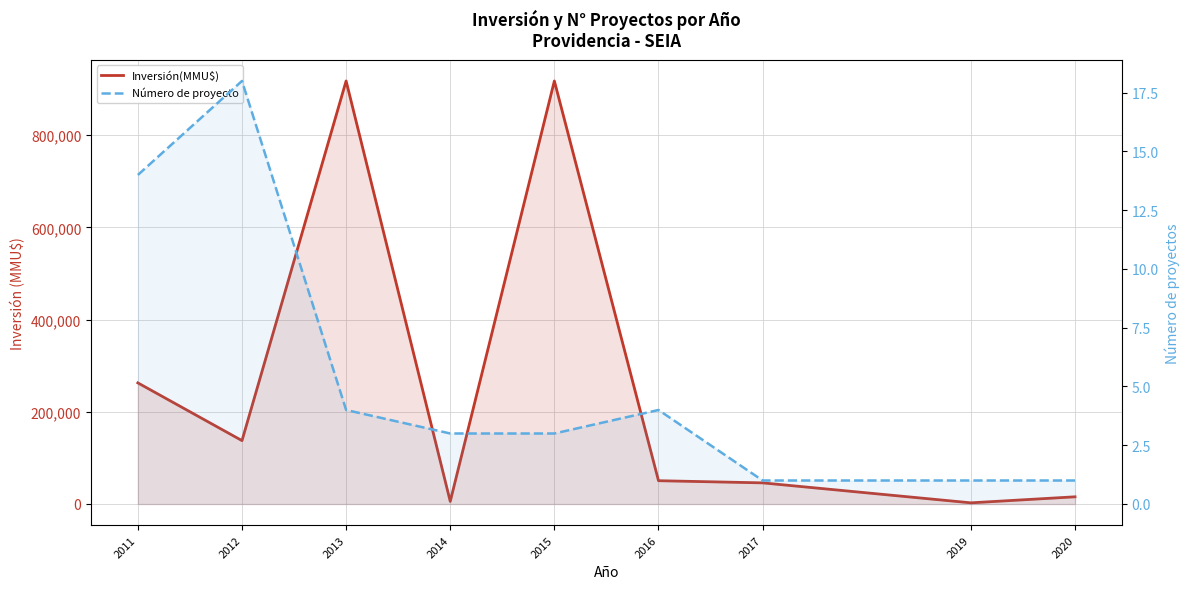

Is the value of Inversión(MMU$) at 2011 greater than the value of Número de proyecto at 2017?

Yes